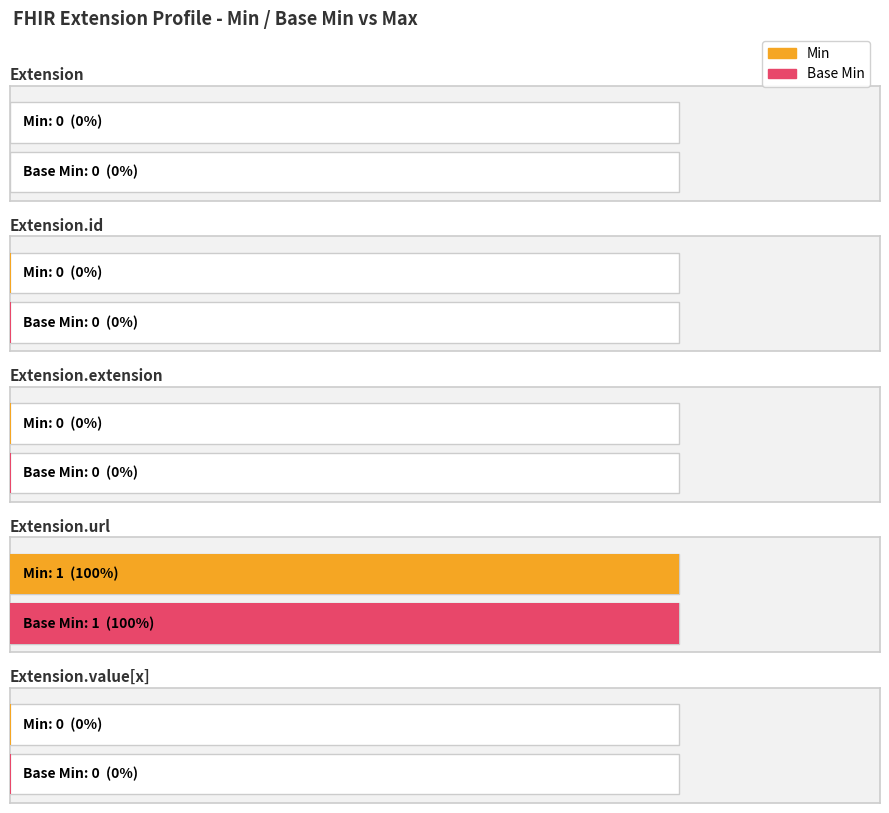

Where is Base Min nearest to the value 0?

Extension